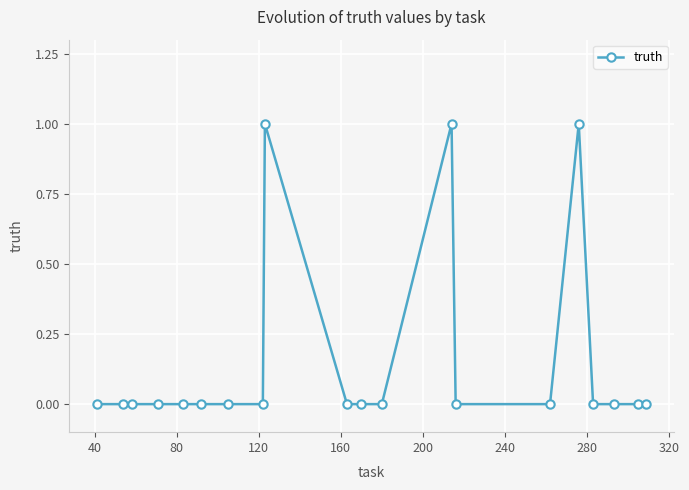

What is the sum of all values?

3